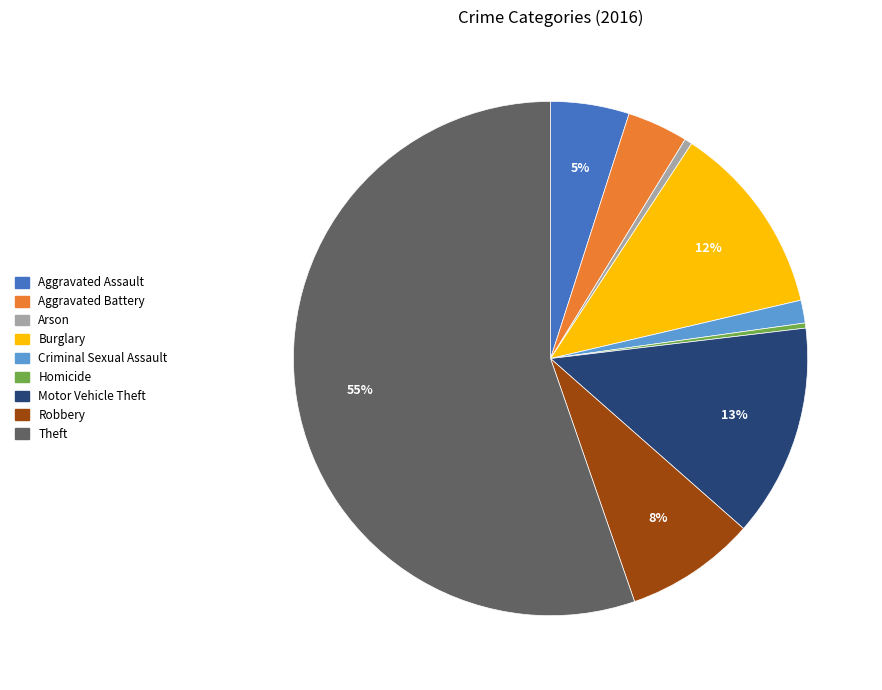

Count the number of slices in the pie.

9